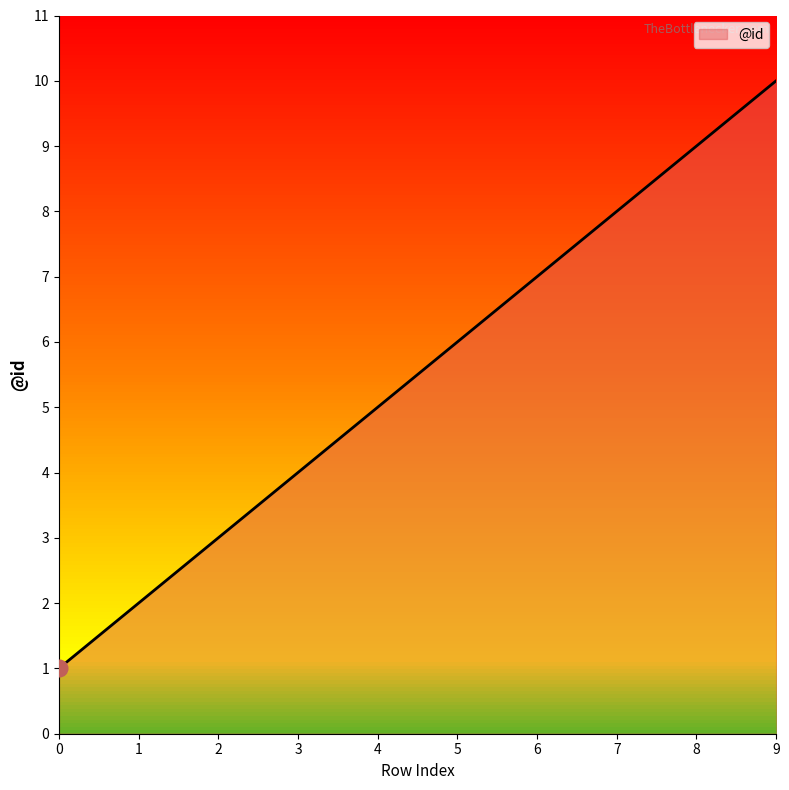

What is the difference between the maximum and minimum values?

9.0